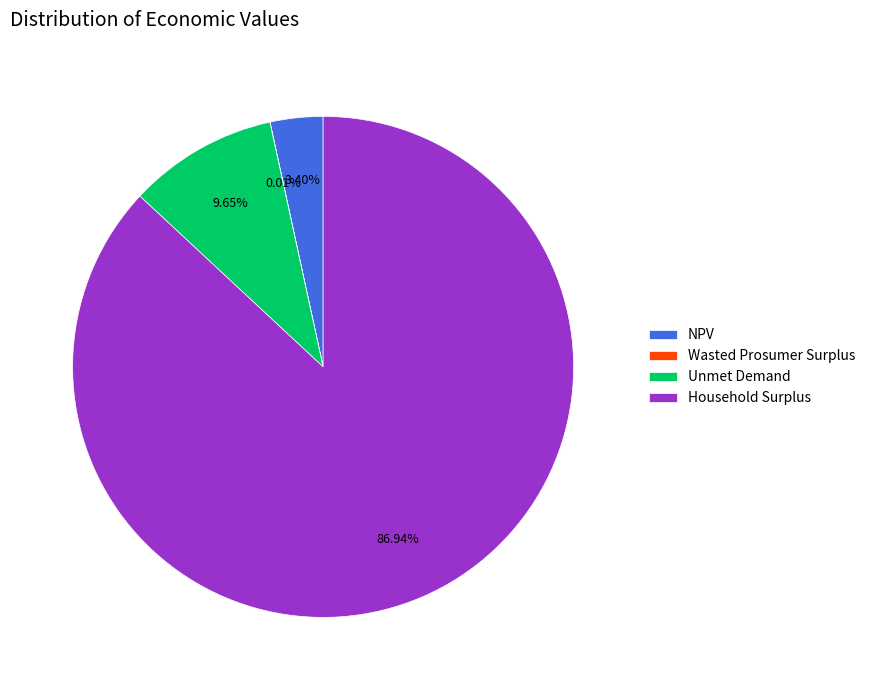

What percentage do Household Surplus and NPV together represent?

90.3%